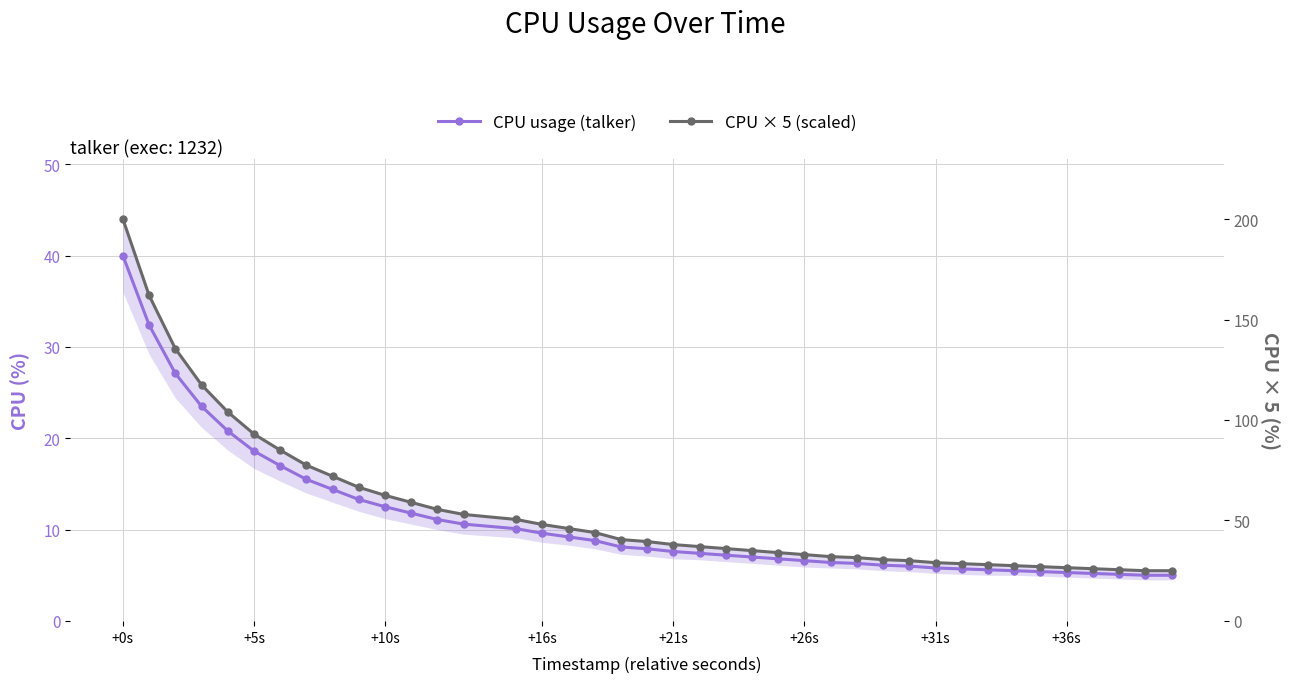

Does the chart display data point markers on the line(s)?

Yes